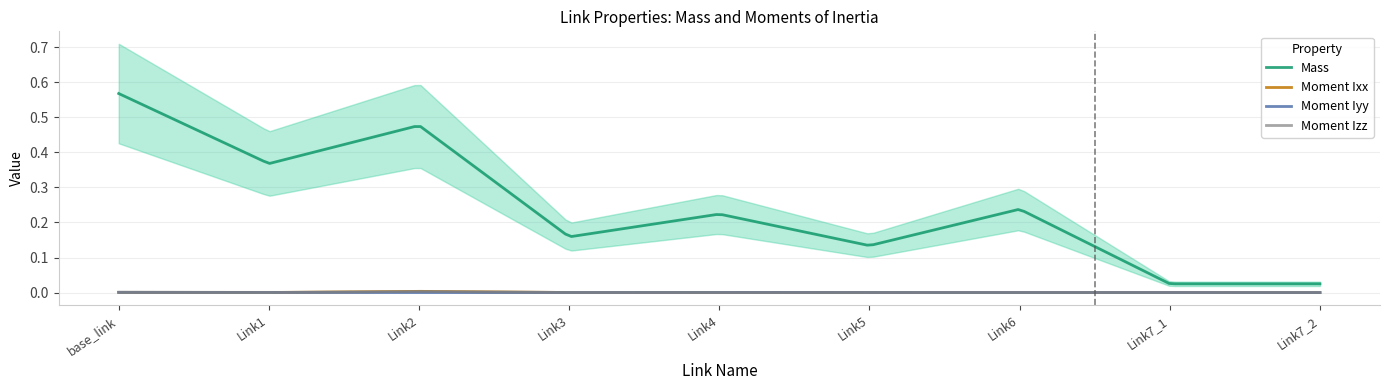

Reading right to left, list all the values displayed in this chart.

Mass: 0.0	0.0	0.2	0.1	0.2	0.2	0.5	0.4	0.6
Moment Ixx: 0.0	0.0	0.0	0.0	0.0	0.0	0.0	0.0	0.0
Moment Iyy: 0.0	0.0	0.0	0.0	0.0	0.0	0.0	0.0	0.0
Moment Izz: 0.0	0.0	0.0	0.0	0.0	0.0	0.0	0.0	0.0